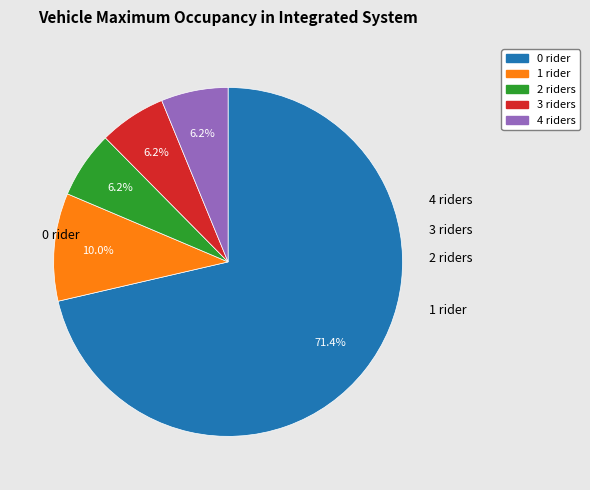

Is there any slice that represents more than half of the pie?

Yes